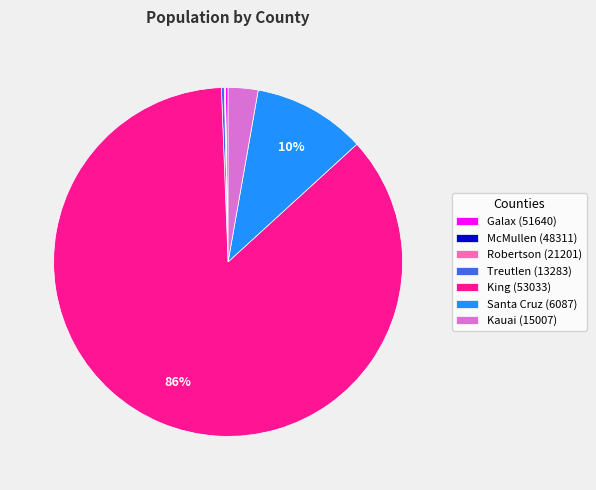

Is there a majority slice in this chart?

Yes